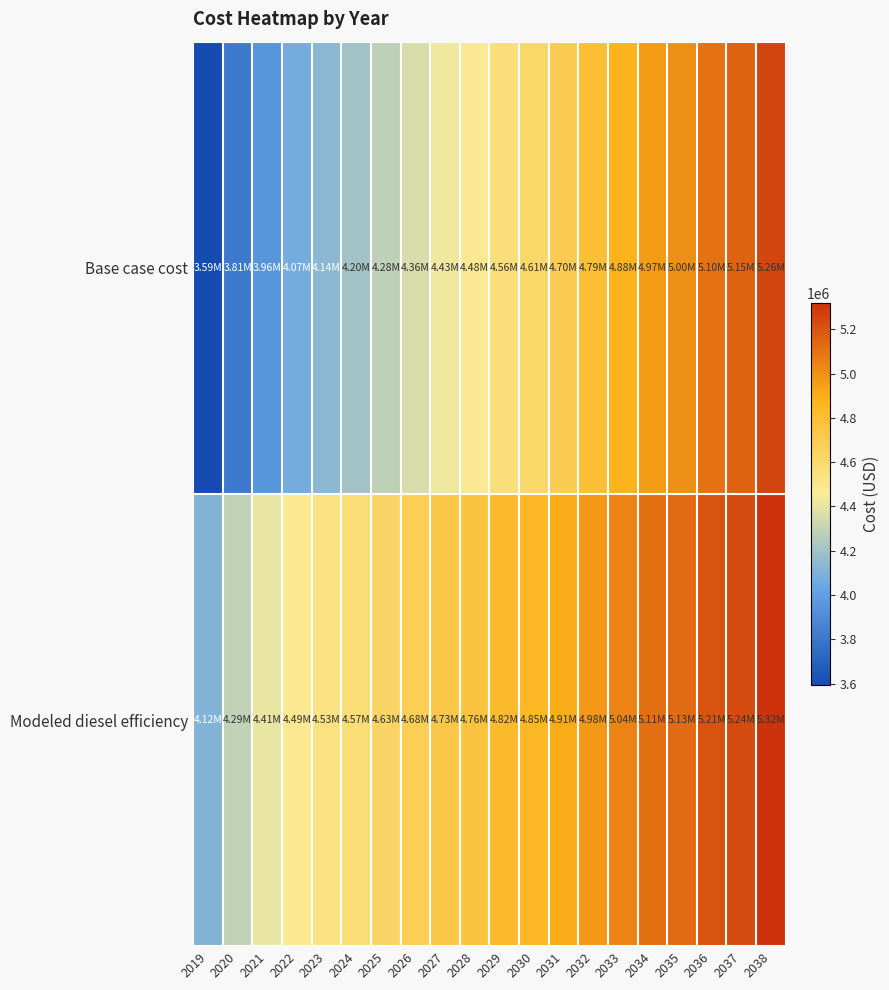

Reading left to right, transcribe all the data shown in this chart.

Base case cost: 2019=3593559.3	2020=3810188.2	2021=3955745.3	2022=4067763.8	2023=4135655.0	2024=4202596.0	2025=4283303.1	2026=4358594.7	2027=4428527.1	2028=4480058.6	2029=4561041.4	2030=4612259.6	2031=4699308.5	2032=4790427.6	2033=4877904.3	2034=4968672.4	2035=5003624.3	2036=5103601.1	2037=5152805.4	2038=5257441.9
Modeled diesel efficiency: 2019=4115331.4	2020=4292380.9	2021=4405285.9	2022=4488156.3	2023=4531355.5	2024=4574125.0	2025=4629833.0	2026=4681031.8	2027=4727762.8	2028=4758160.5	2029=4815717.6	2030=4846592.5	2031=4910408.4	2032=4978283.6	2033=5043198.1	2034=5111447.2	2035=5129288.7	2036=5206570.4	2037=5238014.0	2038=5320162.0